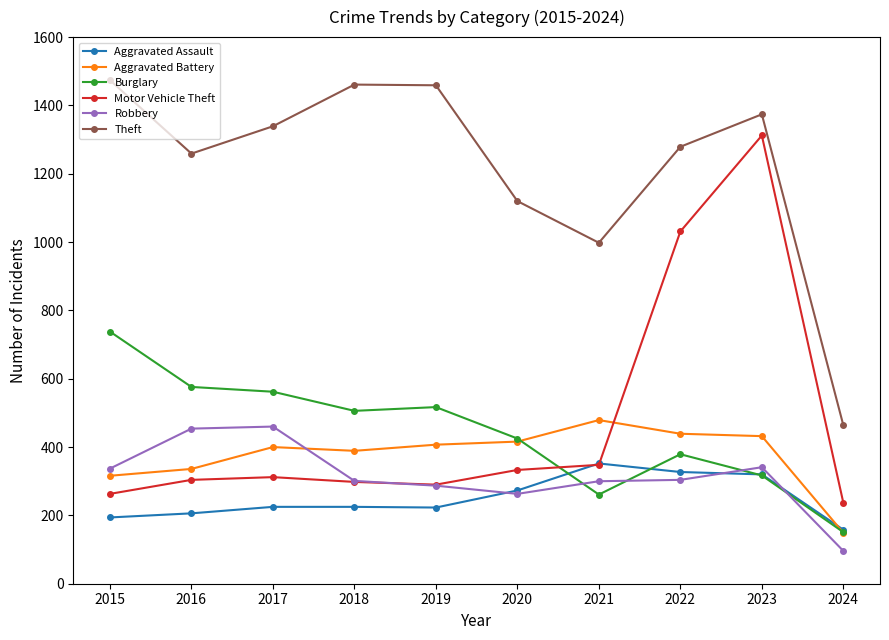

What is the total value across all series at 2023?

4096